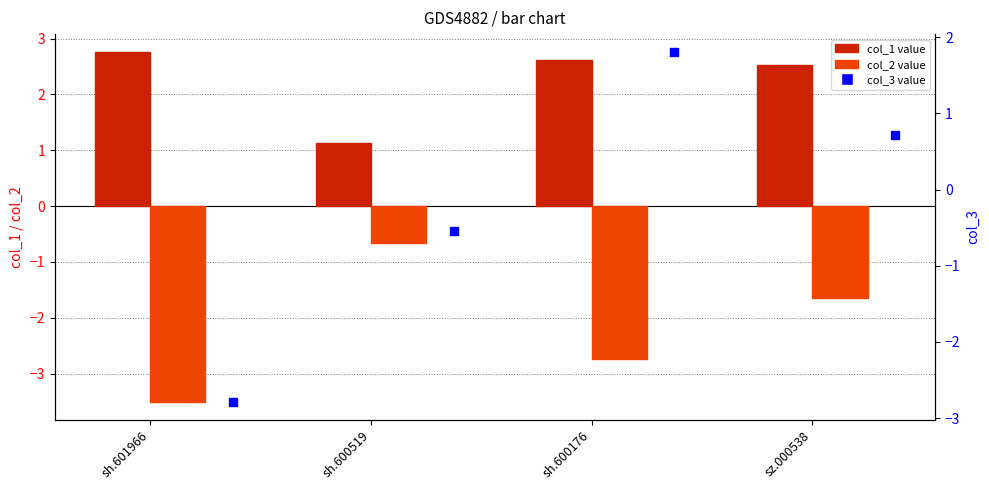

Which series has the largest total across all categories?

col_1